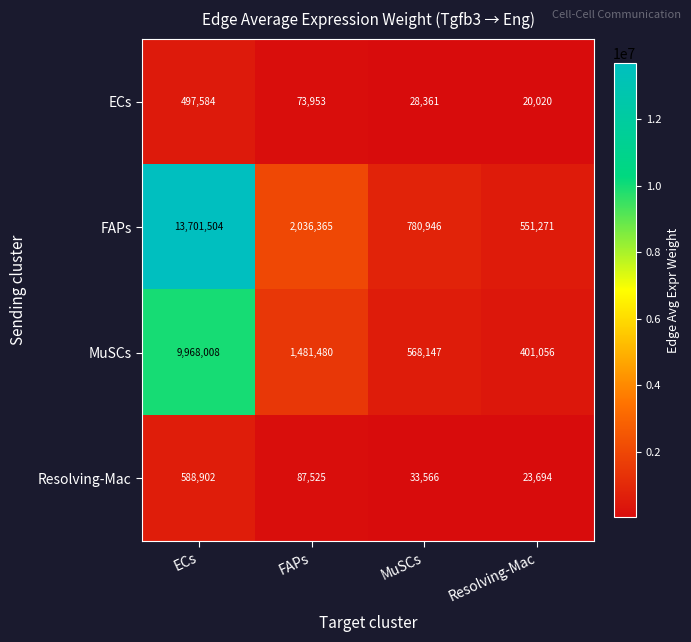

What is the total value across all series at FAPs?

3679323